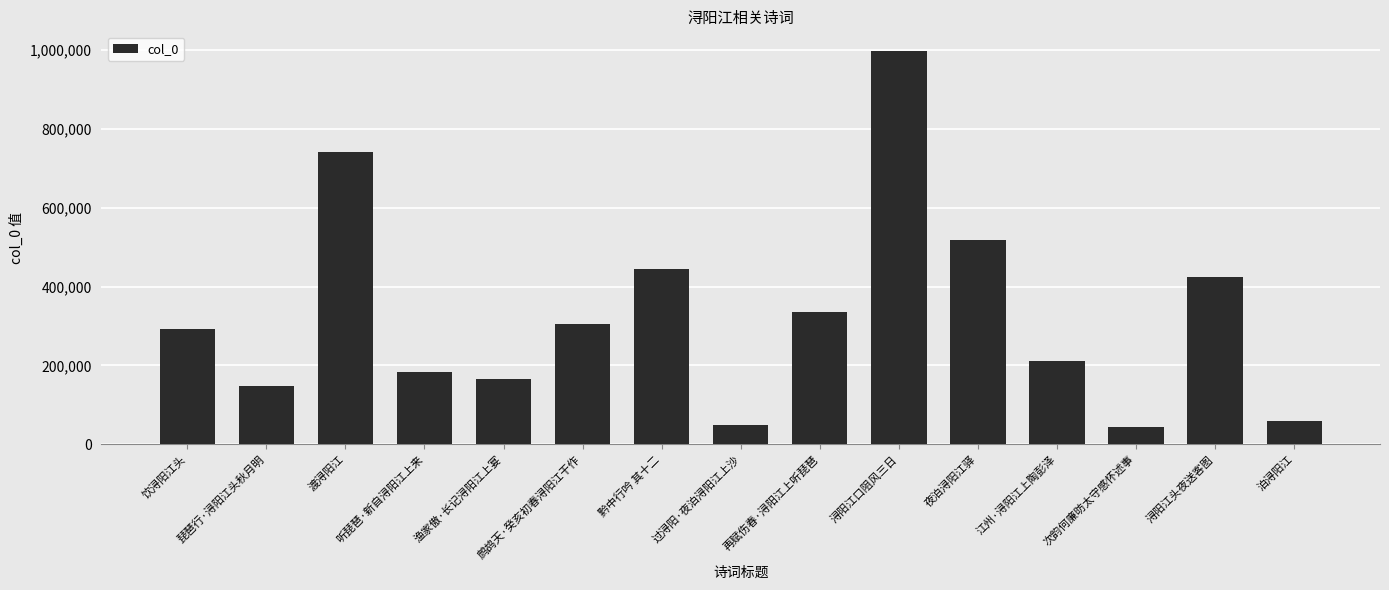

What is the difference between the second highest and second lowest values?

691224